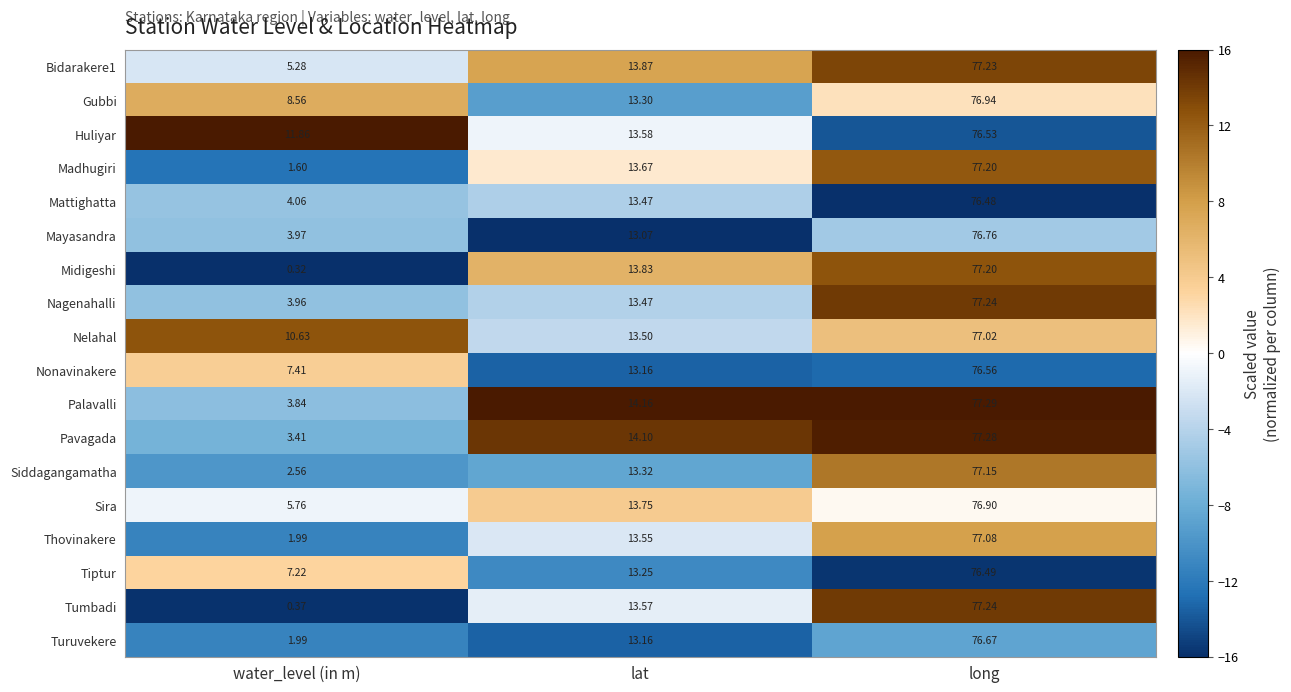

Count the number of categories in the chart.

3